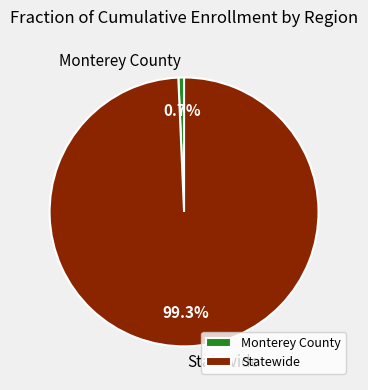

What percentage do Monterey County and Statewide together represent?

100.0%